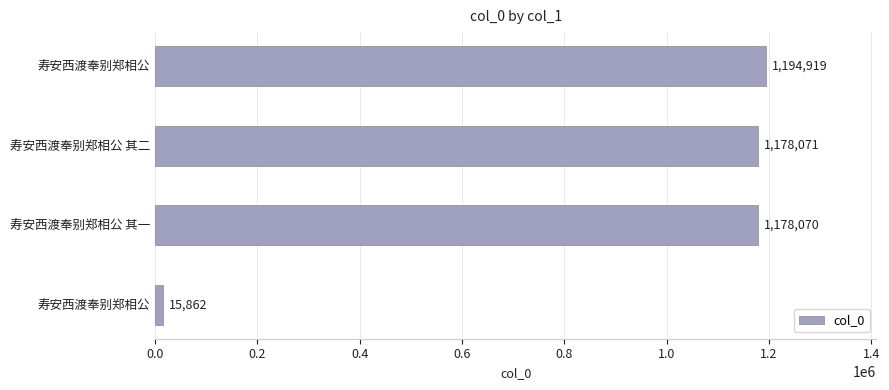

How many bars are there in total?

4